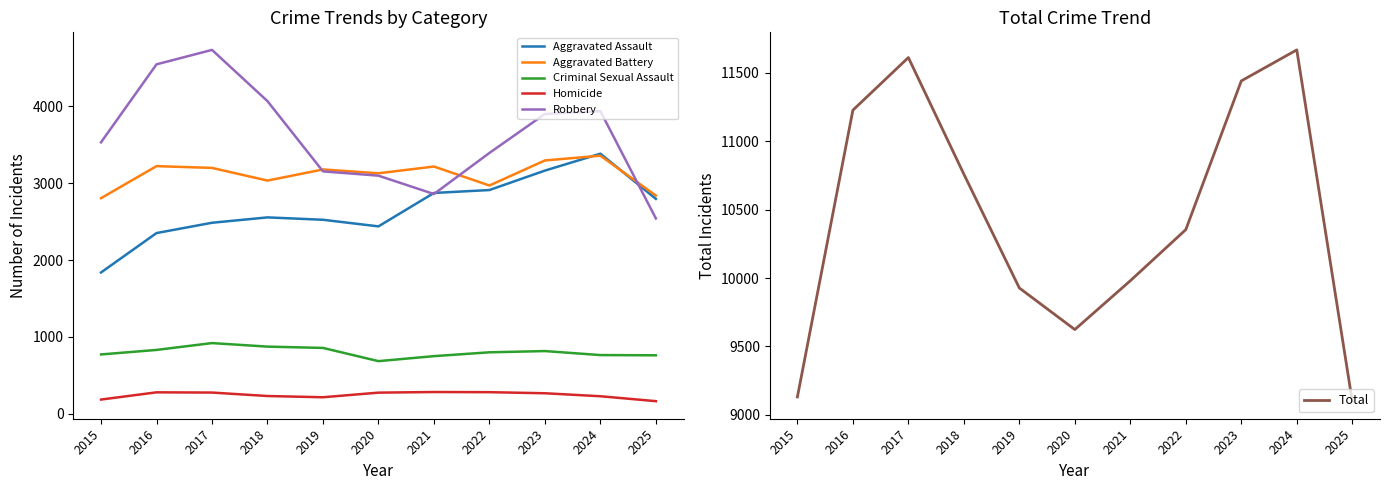

How many interior local peaks does the Criminal Sexual Assault series have?

2